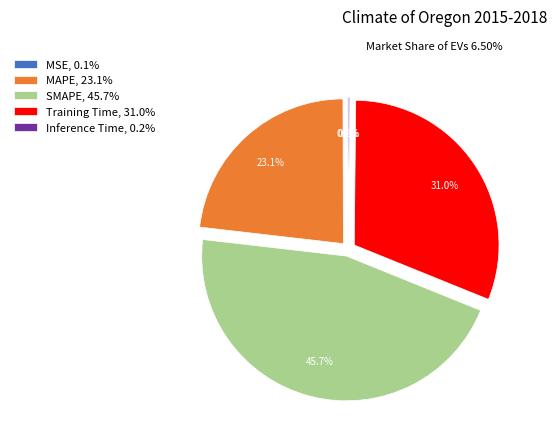

Is there any slice that represents more than half of the pie?

No